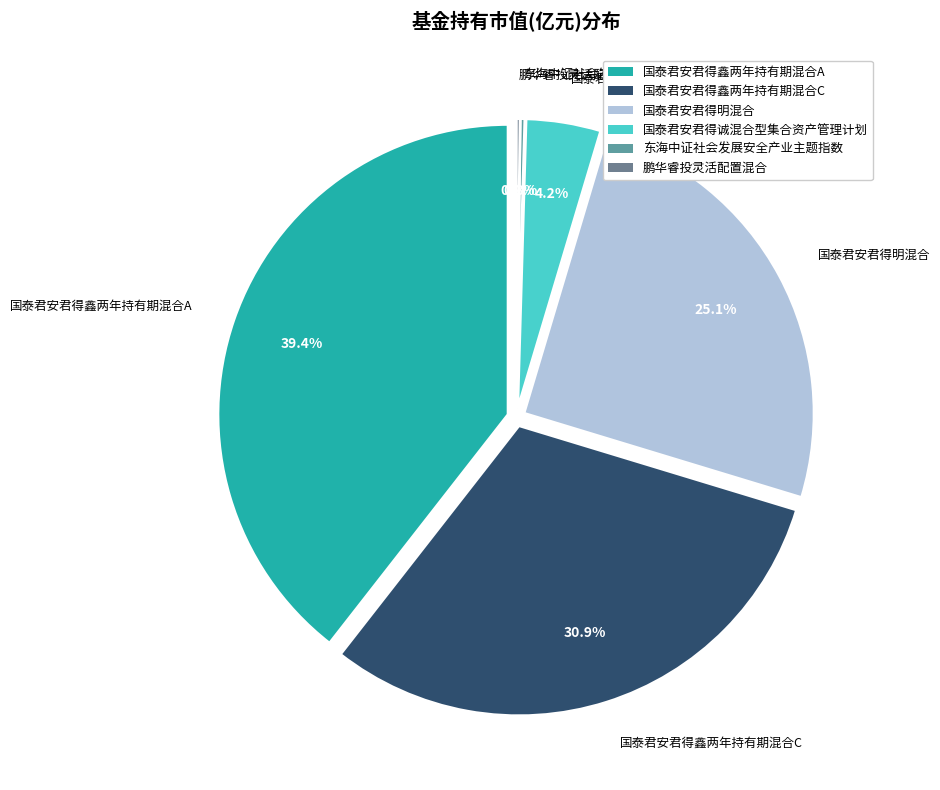

Rank the categories by value from highest to lowest.

国泰君安君得鑫两年持有期混合A, 国泰君安君得鑫两年持有期混合C, 国泰君安君得明混合, 国泰君安君得诚混合型集合资产管理计划, 东海中证社会发展安全产业主题指数, 鹏华睿投灵活配置混合